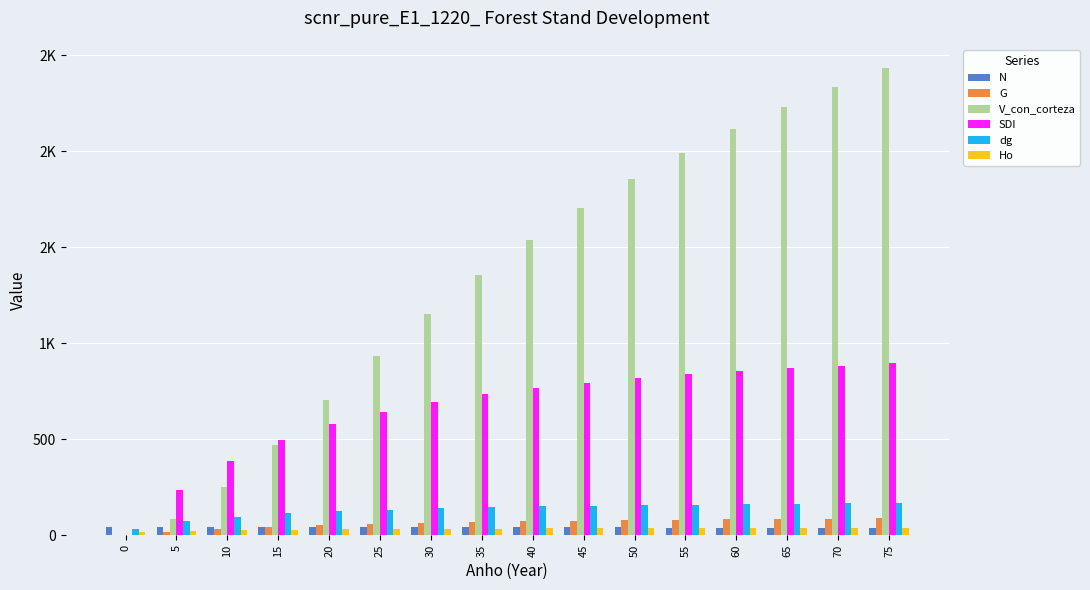

At which category is the sum across all series the highest?

75